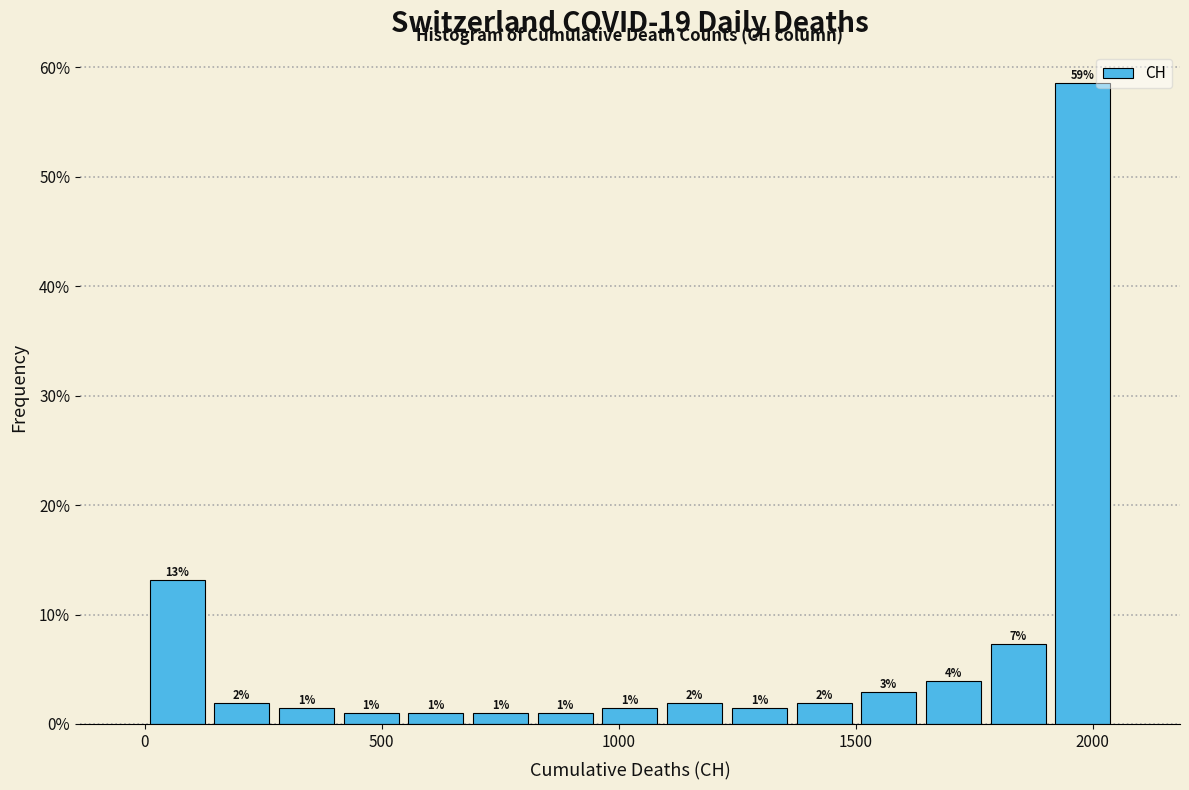

Read against the x-axis, roughly where is the centre of the tallest bar?

2000